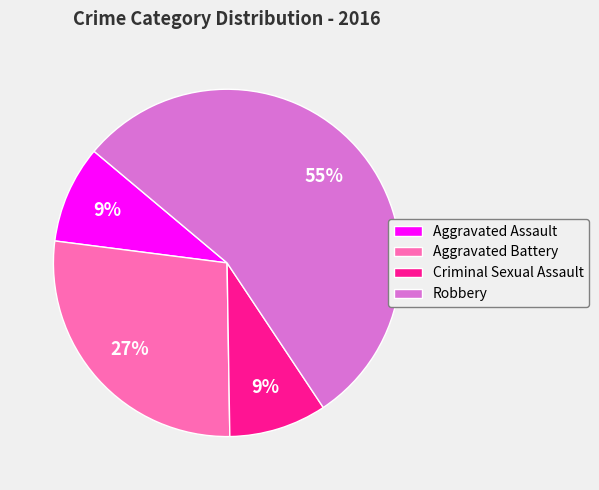

Between Robbery and Criminal Sexual Assault, which is larger?

Robbery